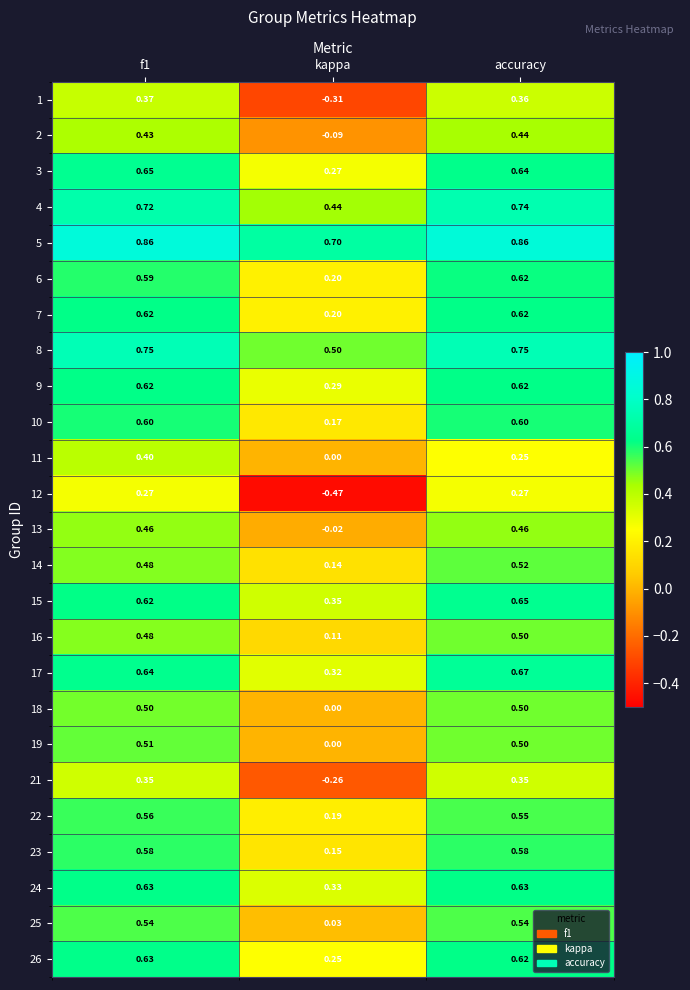

At which label is 14 closest to 0?

kappa